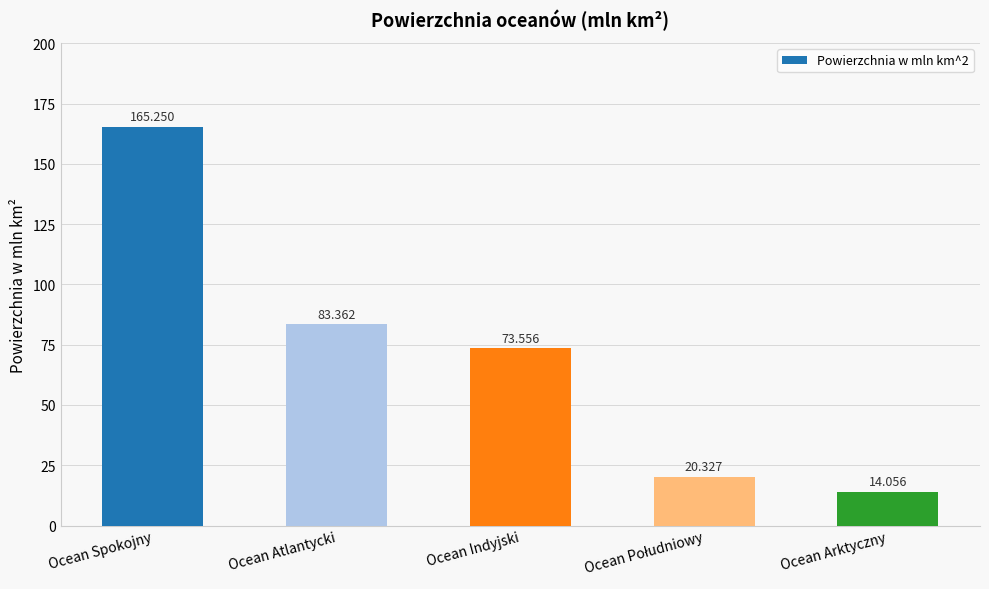

What is the ratio of the value at Ocean Spokojny to the value at Ocean Atlantycki?

2.0